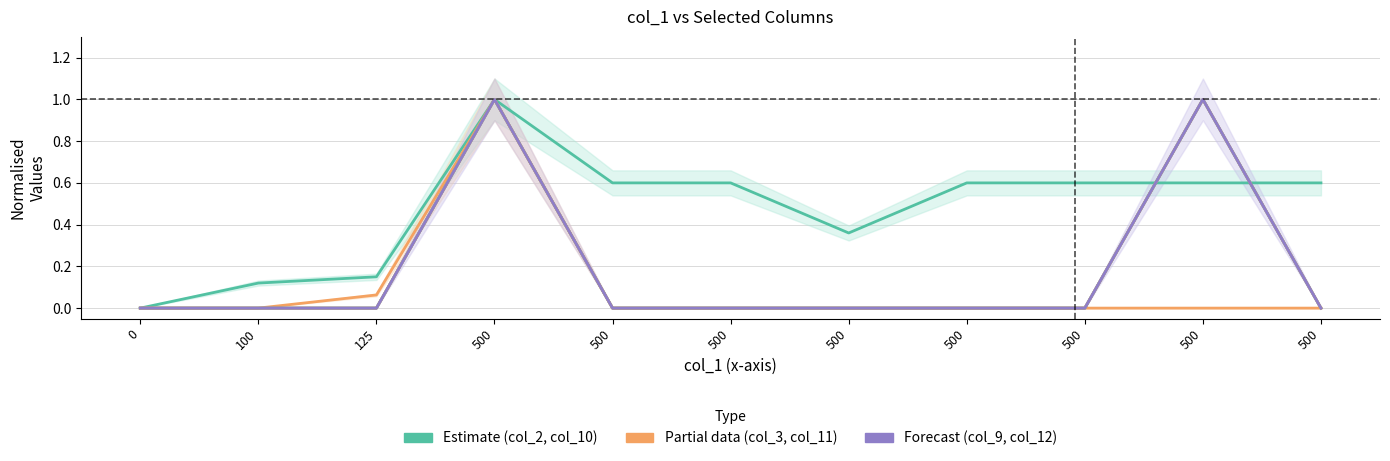

True or false: col_10 has a value of 0.4 at 500.

False